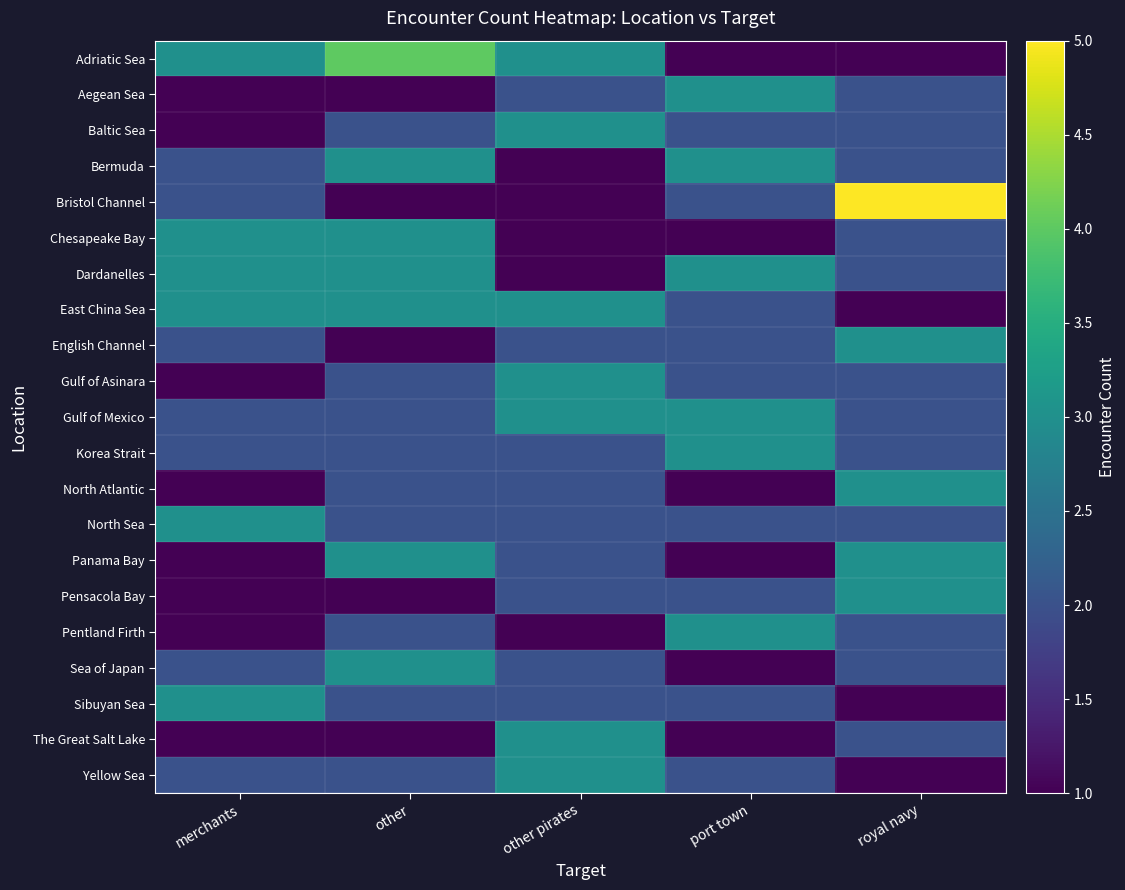

At which category is the sum across all series the highest?

other